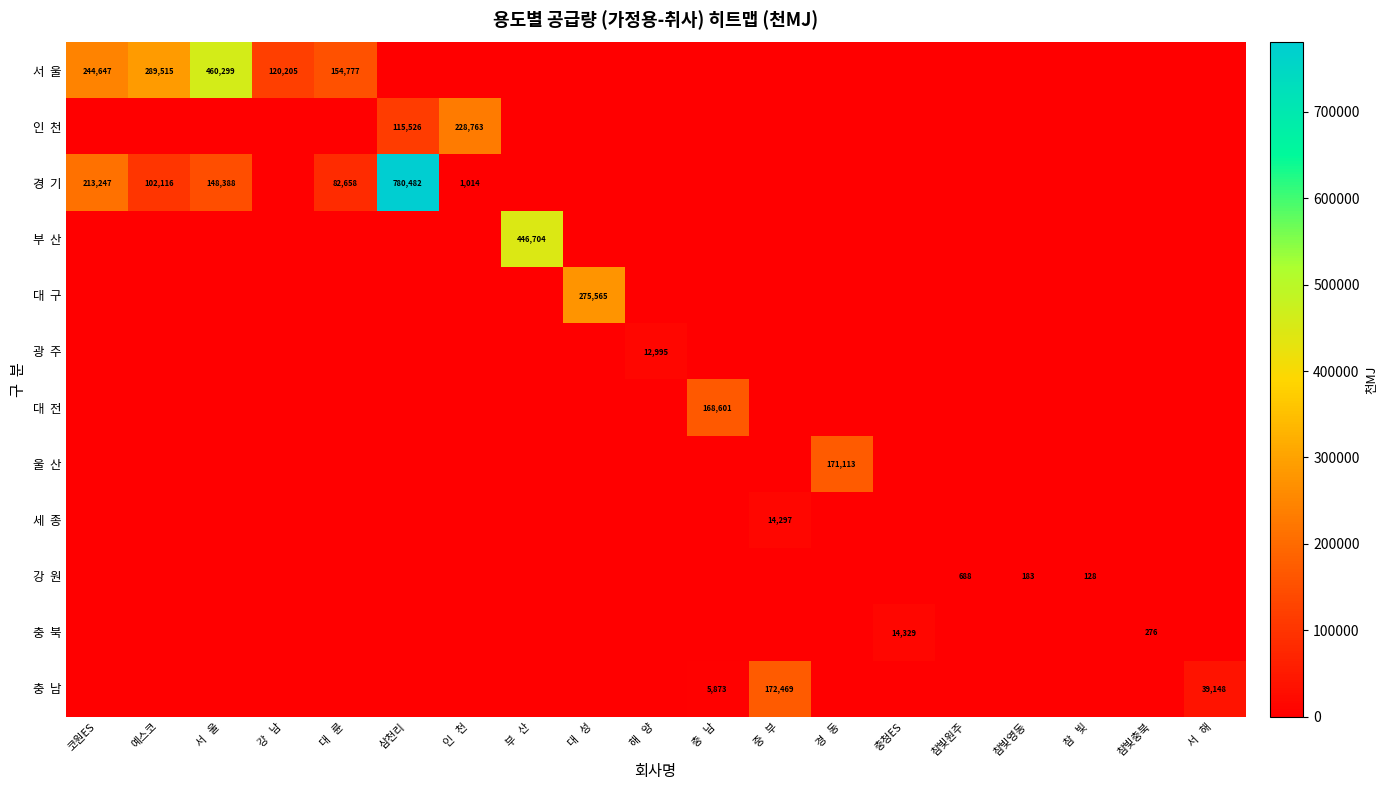

At which category does the chart reach its minimum across all series?

삼천리